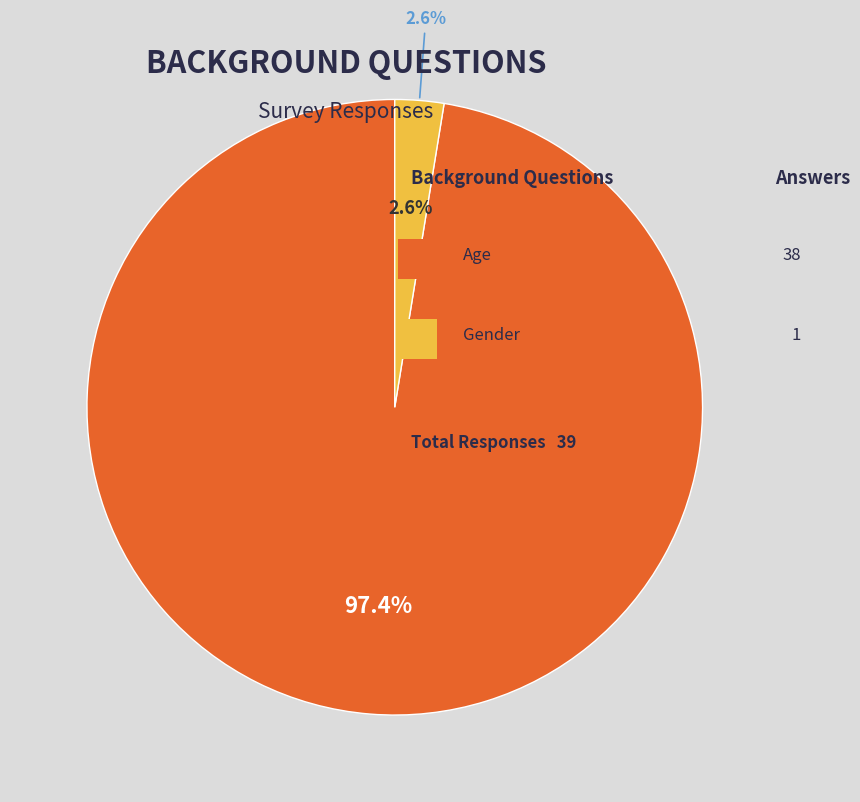

To the nearest percent, what is the average slice percentage?

50%